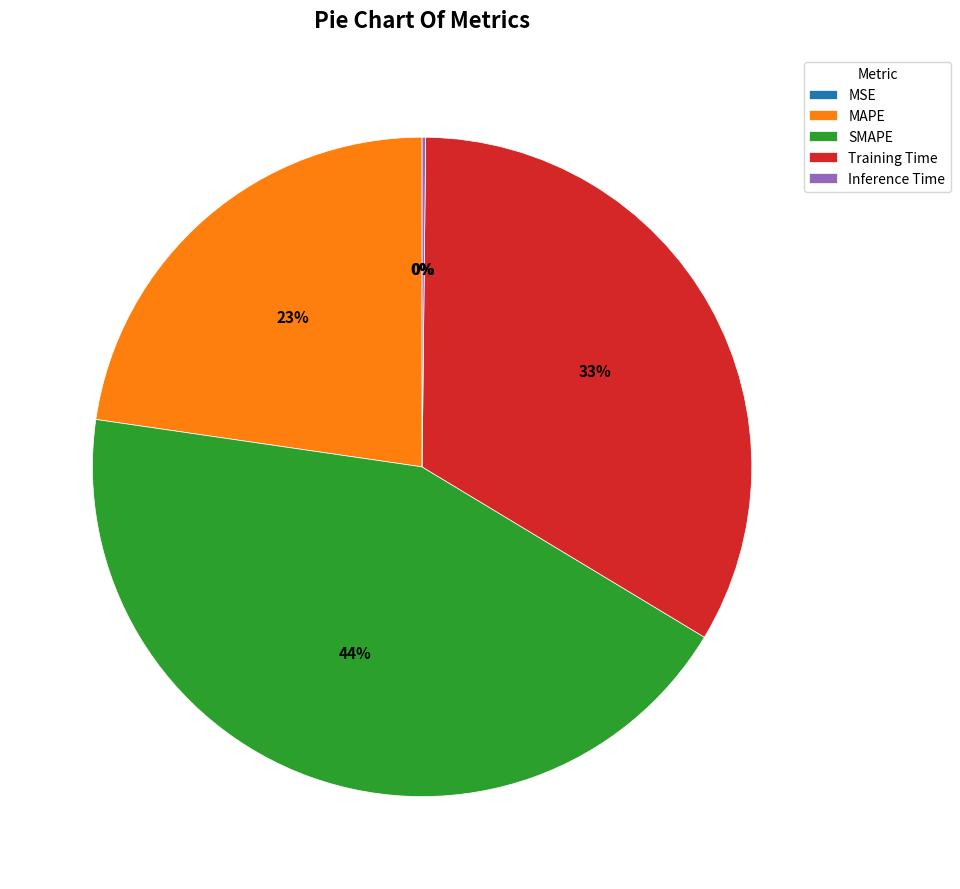

What percentage is the MAPE slice, to the nearest percent?

23%